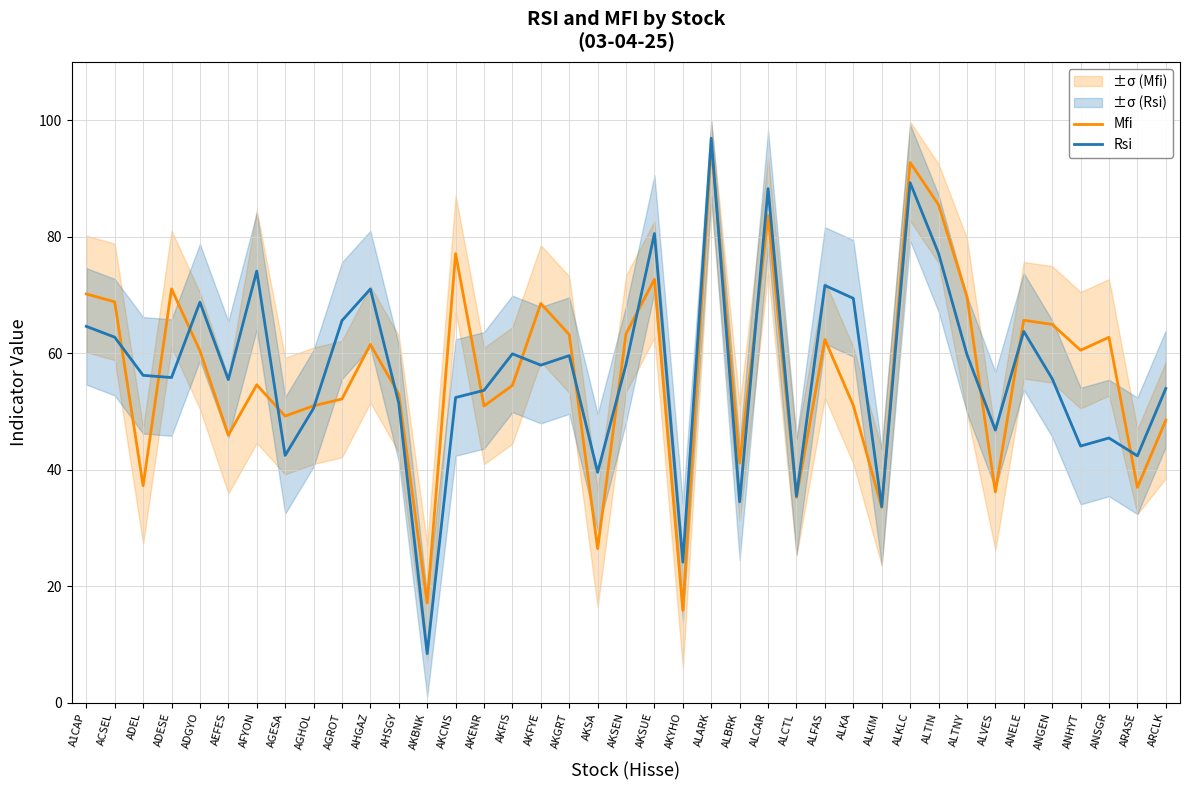

The Mfi series shows 118.4 at ACSEL. True or false?

False